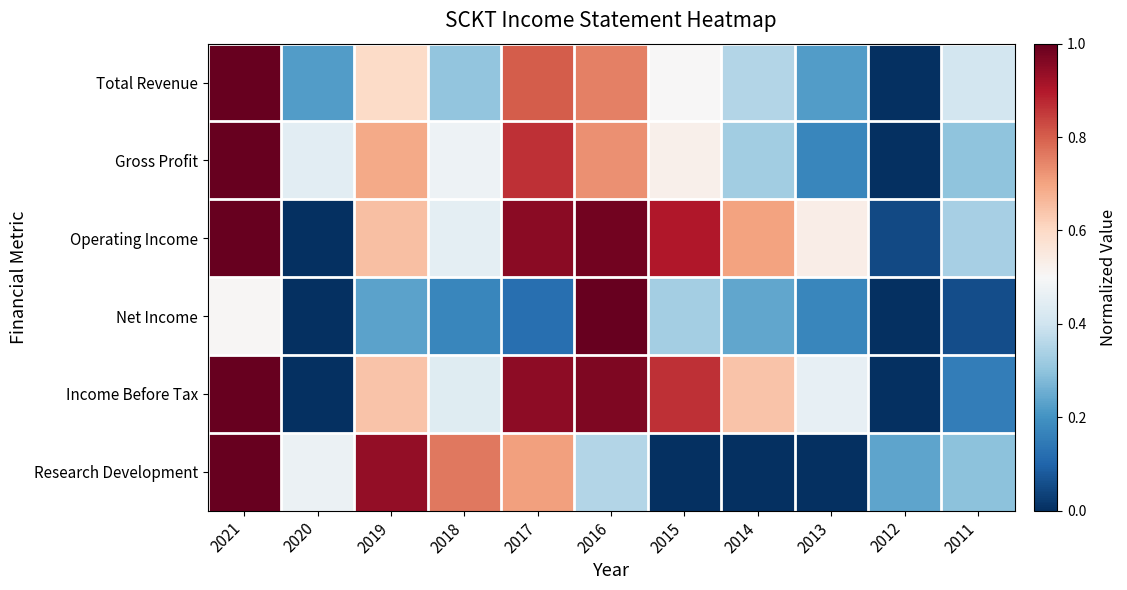

Which series has the largest total across all categories?

Operating Income